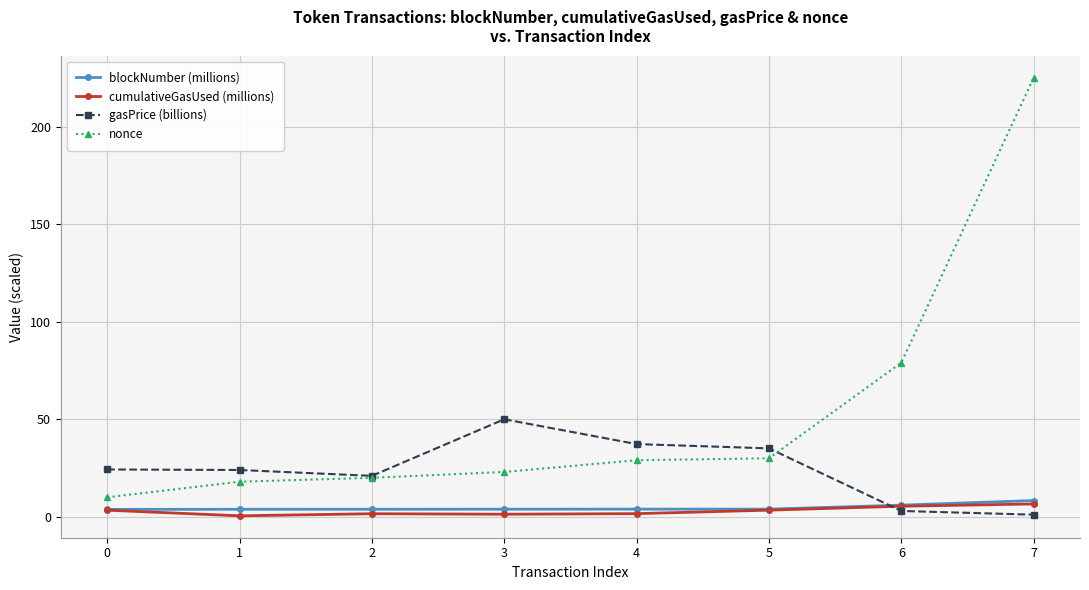

How many lines are shown in the chart?

4